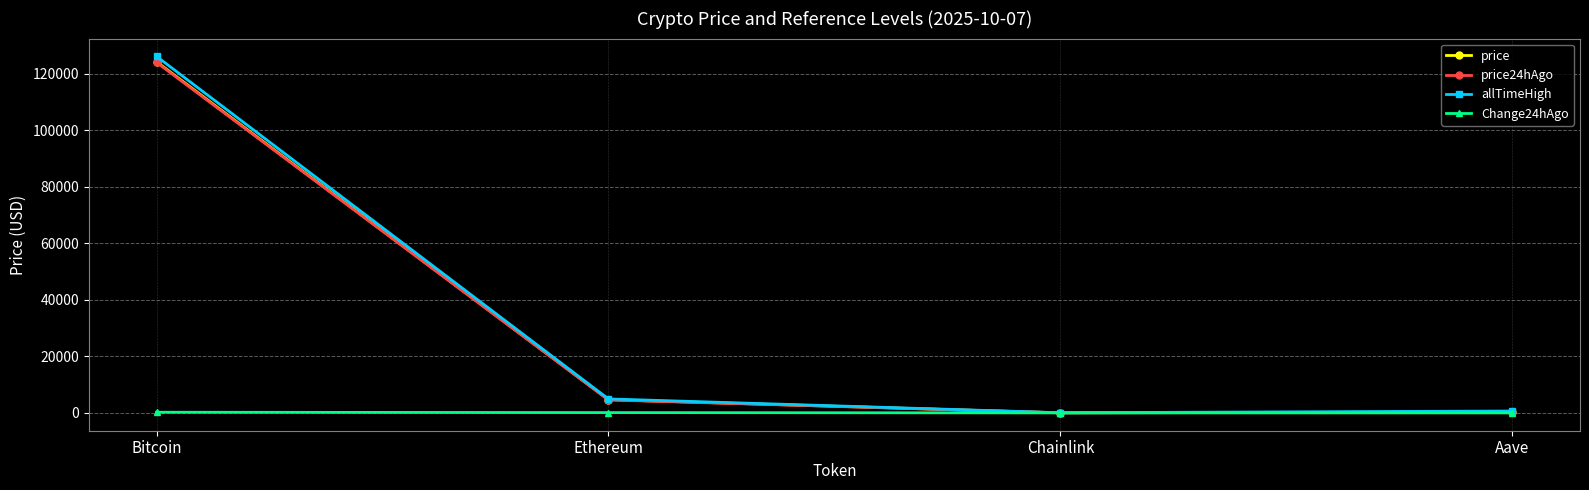

At which category is the sum across all series the highest?

Bitcoin